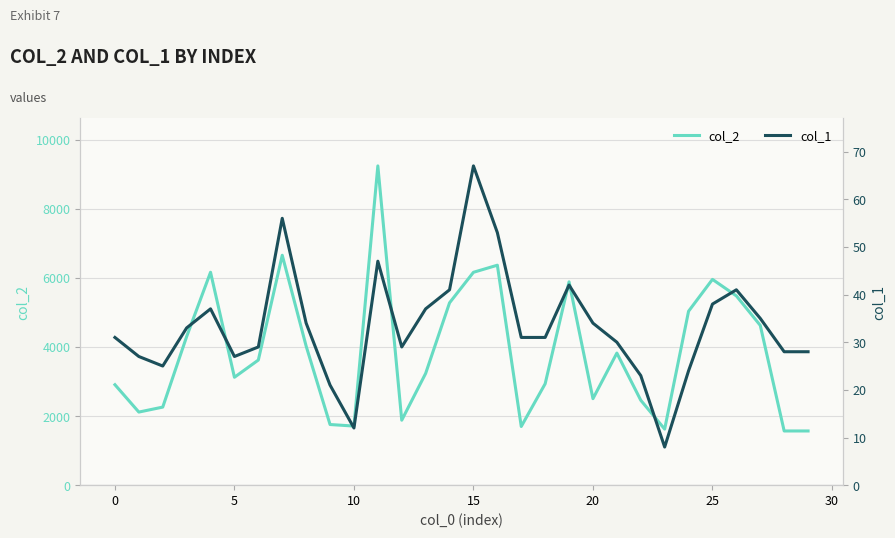

What is the maximum value for col_2?

9239